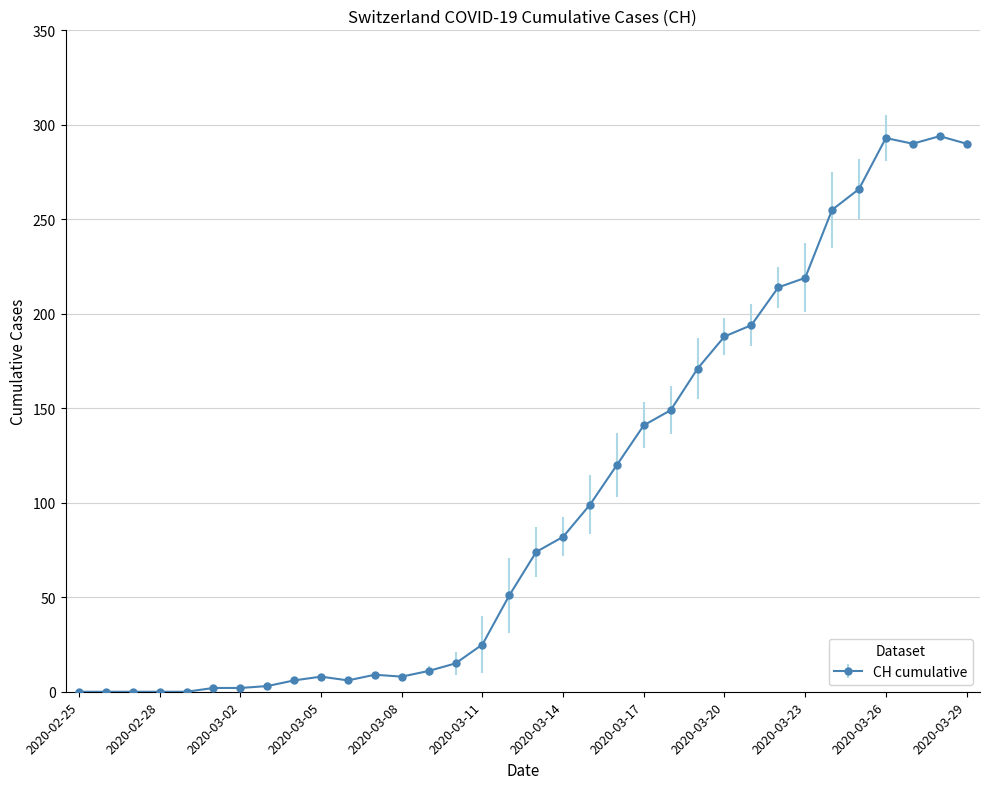

How many distinct data groups are displayed?

1